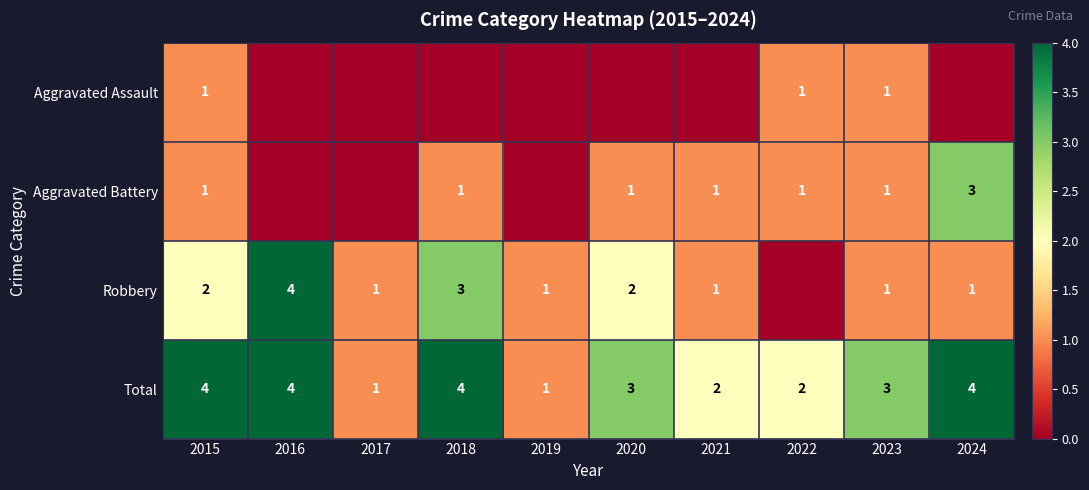

Is the value of Aggravated Assault at 2023 greater than the value of Total at 2020?

No